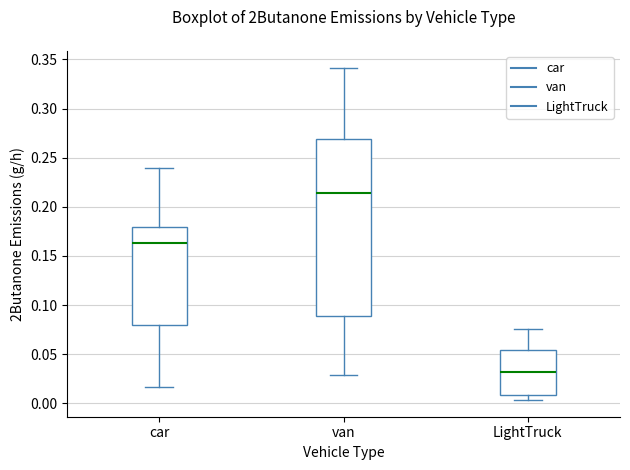

Reading left to right, read every box against the y-axis: the position of its median line, the range the box covers, and the ends of its whiskers. The values are not printed on the chart, so give them approximately, as read against the axis.

car: median 0.165, box 0.080 to 0.180, whiskers 0.015 to 0.240
van: median 0.215, box 0.090 to 0.270, whiskers 0.030 to 0.340
LightTruck: median 0.030, box 0.010 to 0.055, whiskers 0.005 to 0.075